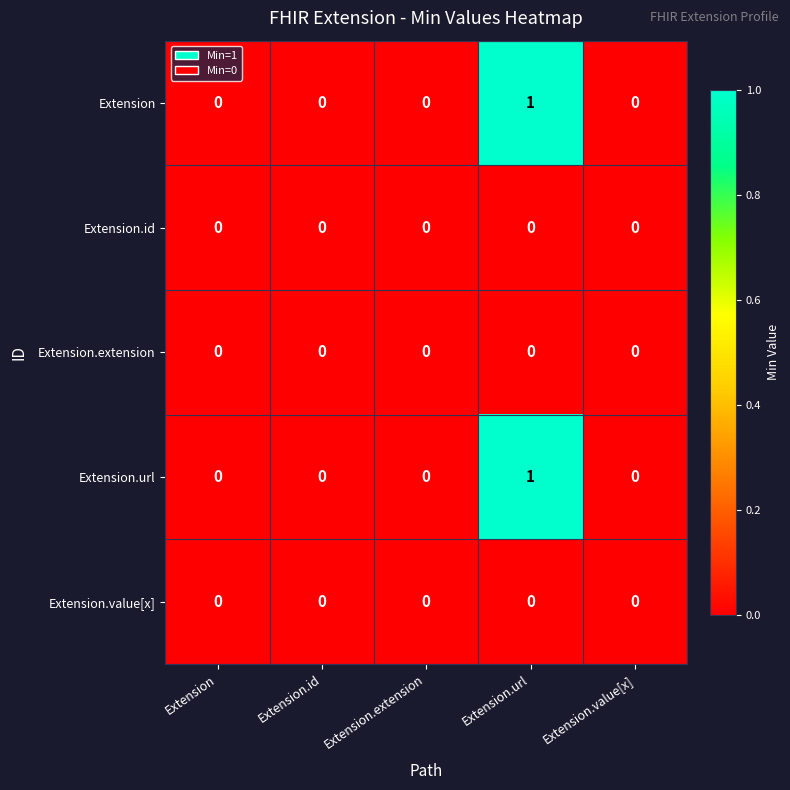

At which category is the sum across all series the highest?

Extension.url